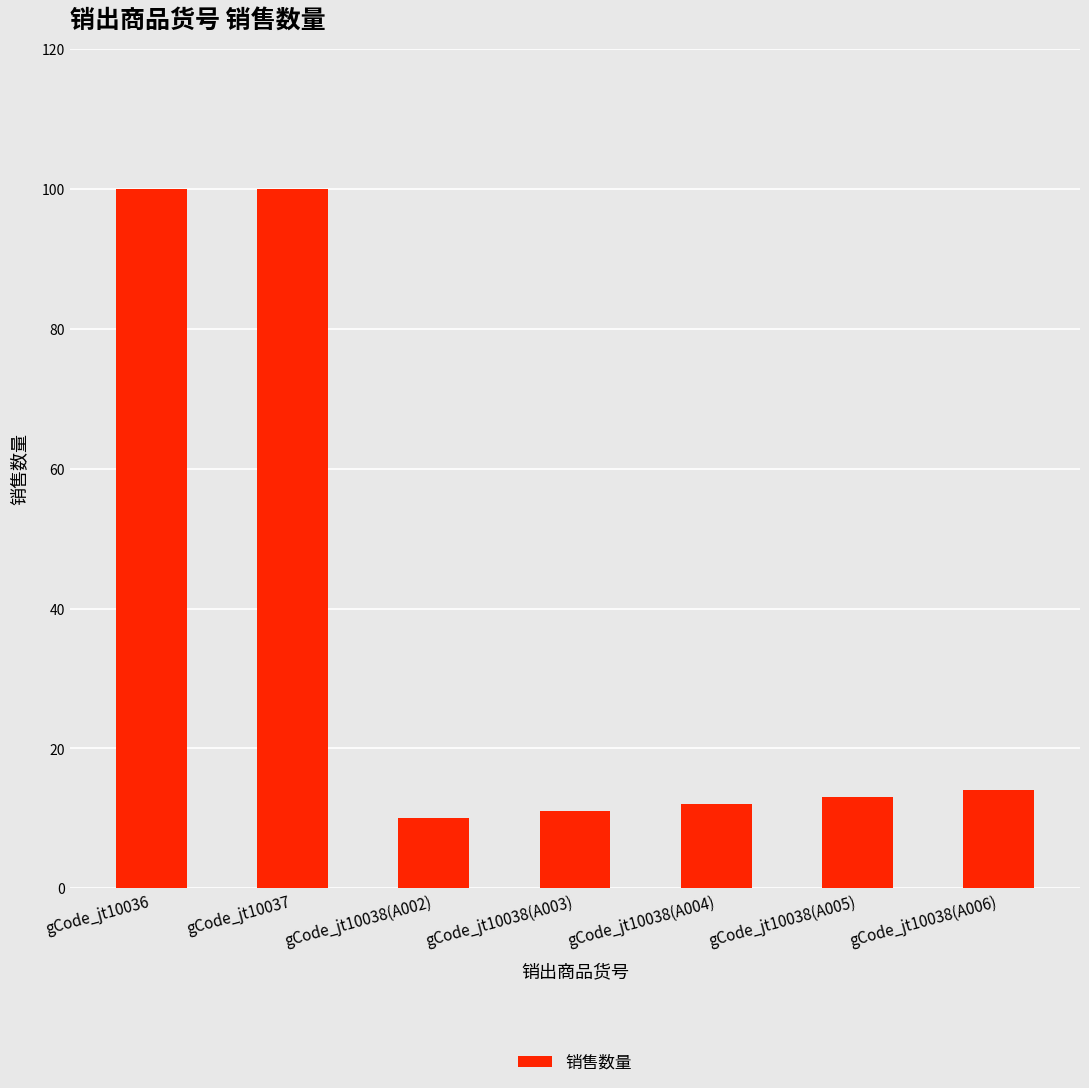

What is the label of the 2nd bar from the left?

gCode_jt10037